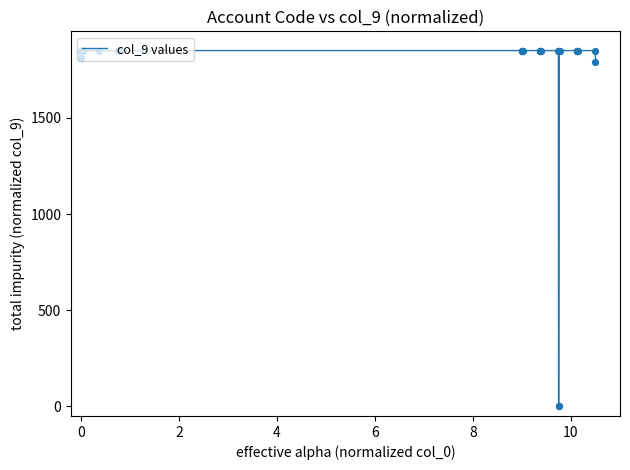

What is the difference between the maximum and minimum values?

1850.0